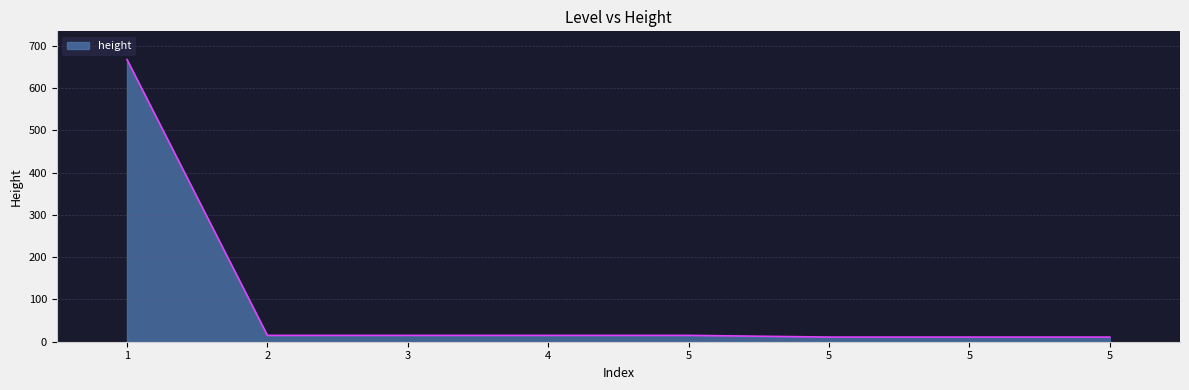

Count the number of categories in the chart.

8